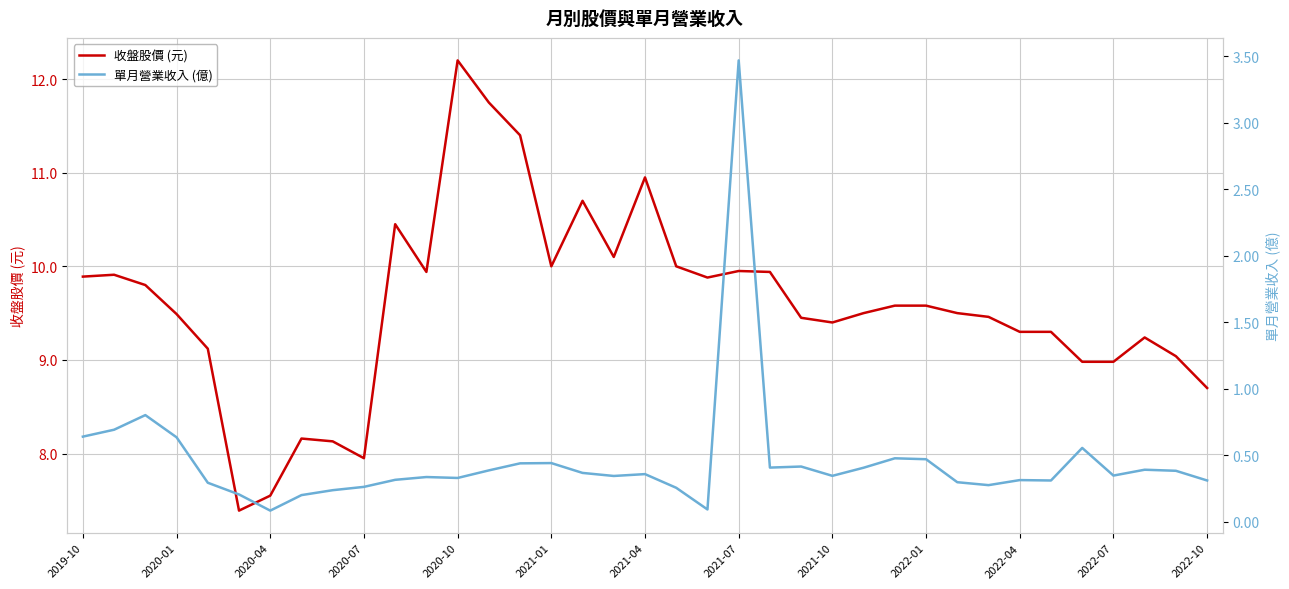

What is the sum of all 單月營業收入 (億) values?

16.8